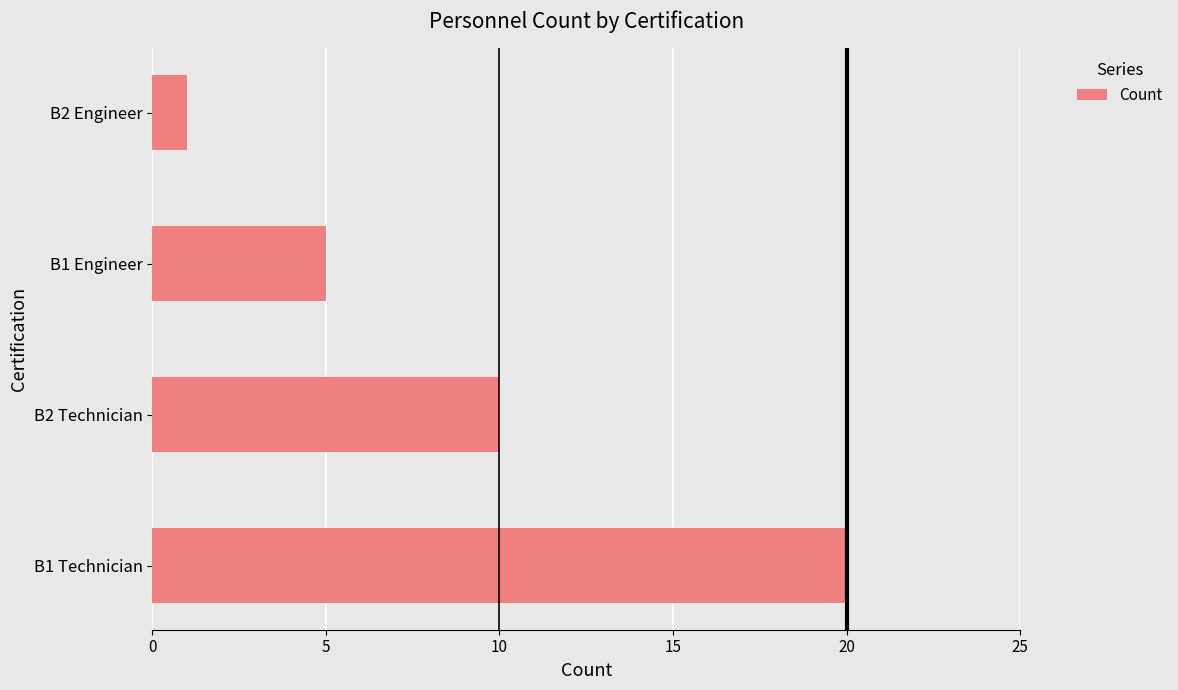

What is the smallest value displayed?

1